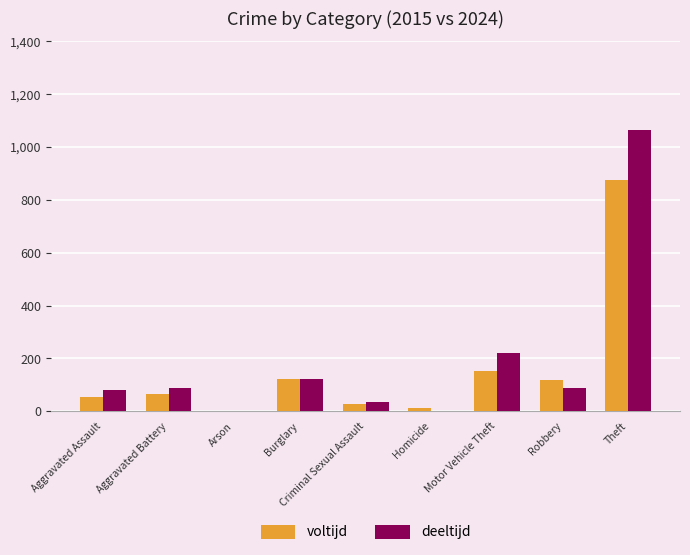

Are the bars grouped side by side (vs. stacked)?

Yes